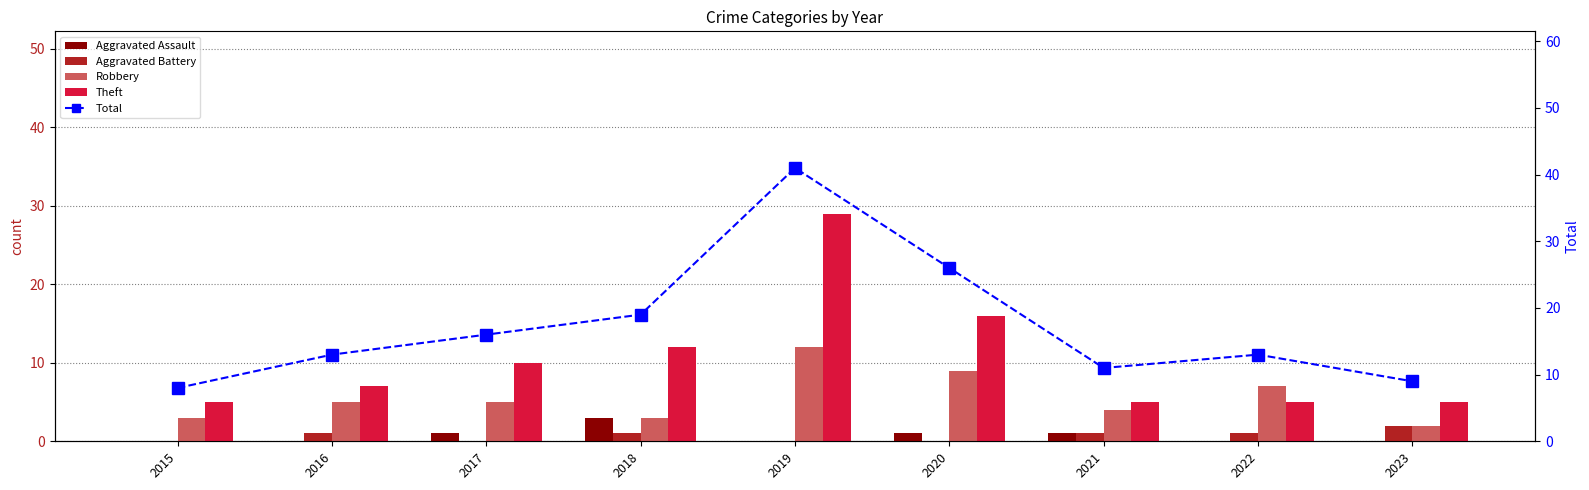

Reading left to right, list all the values displayed in this chart.

Aggravated Assault: 2015=0	2016=0	2017=1	2018=3	2019=0	2020=1	2021=1	2022=0	2023=0
Aggravated Battery: 2015=0	2016=1	2017=0	2018=1	2019=0	2020=0	2021=1	2022=1	2023=2
Robbery: 2015=3	2016=5	2017=5	2018=3	2019=12	2020=9	2021=4	2022=7	2023=2
Theft: 2015=5	2016=7	2017=10	2018=12	2019=29	2020=16	2021=5	2022=5	2023=5
Total: 2015=8	2016=13	2017=16	2018=19	2019=41	2020=26	2021=11	2022=13	2023=9